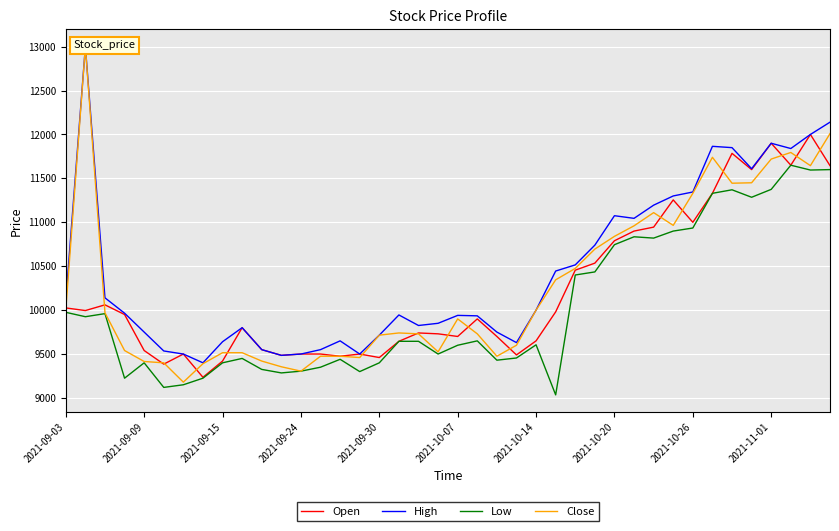

The value of Open at 26 is 17165. True or false?

False